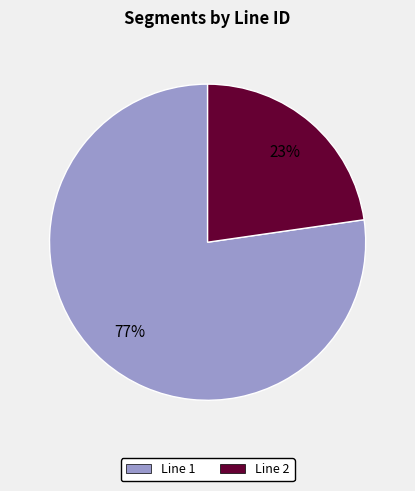

To the nearest percent, what is the combined percentage of Line 1 and Line 2?

100%